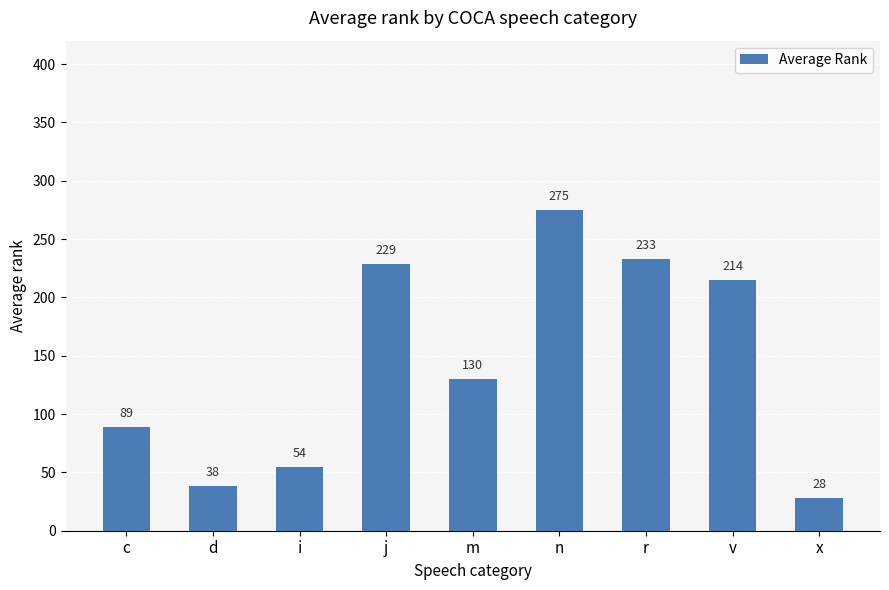

What is the minimum value shown in the chart?

28.0